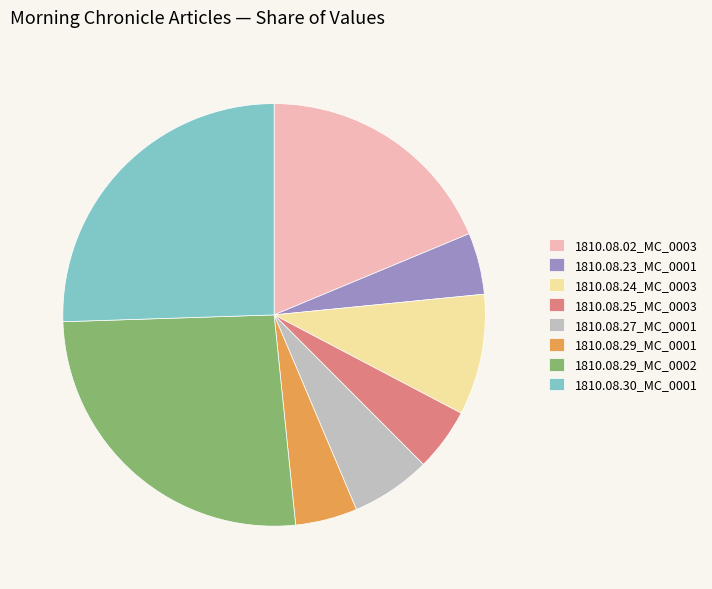

Which slice is the largest?

1810.08.29_MC_0002